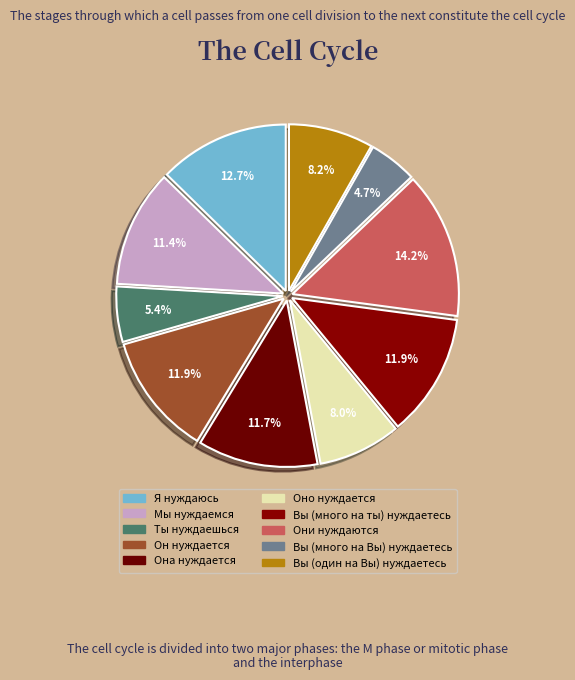

How many segments does this pie chart have?

10